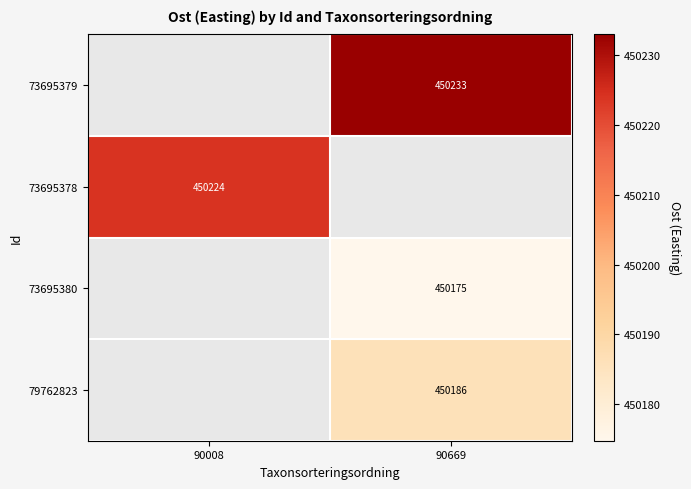

The 73695379 series shows 98216.7 at 90669. True or false?

False